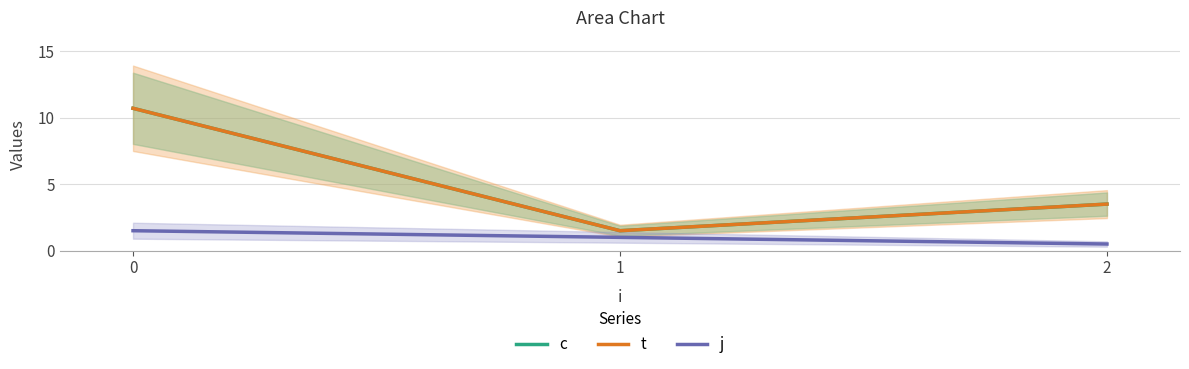

Reading left to right, what are all the values shown in this chart?

c: 0=10.7	1=1.5	2=3.5
t: 0=10.7	1=1.5	2=3.5
j: 0=1.5	1=1.0	2=0.5